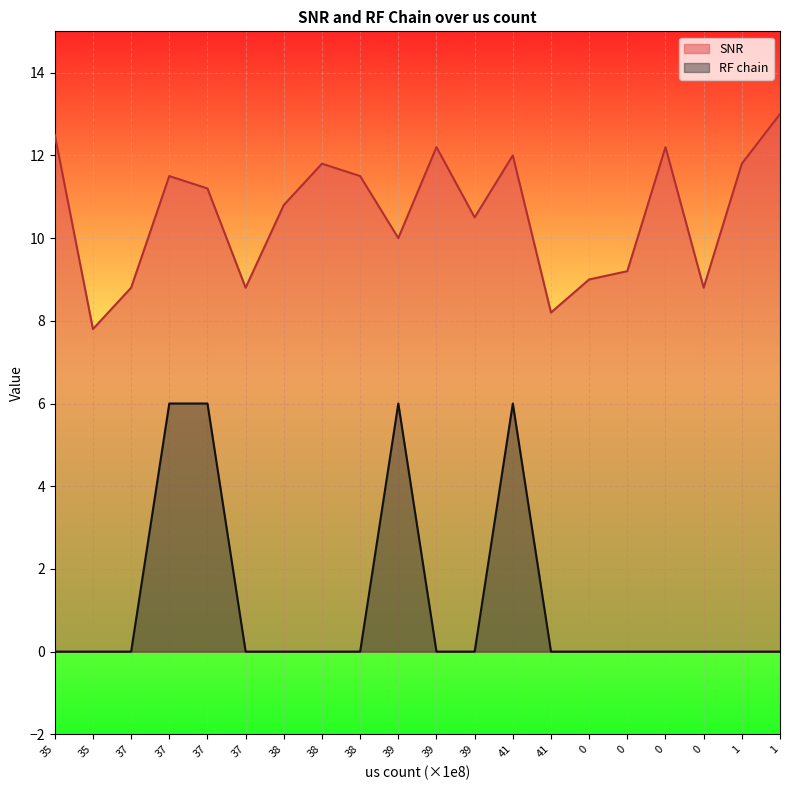

True or false: SNR and RF chain intersect in this chart.

False